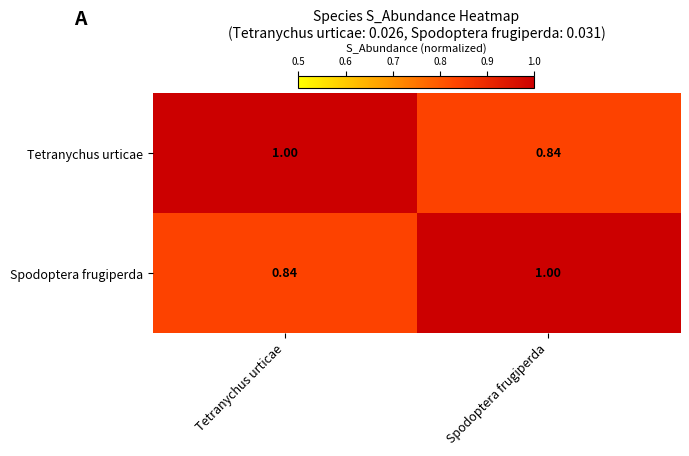

What is the total value across all series at Tetranychus urticae?

1.8